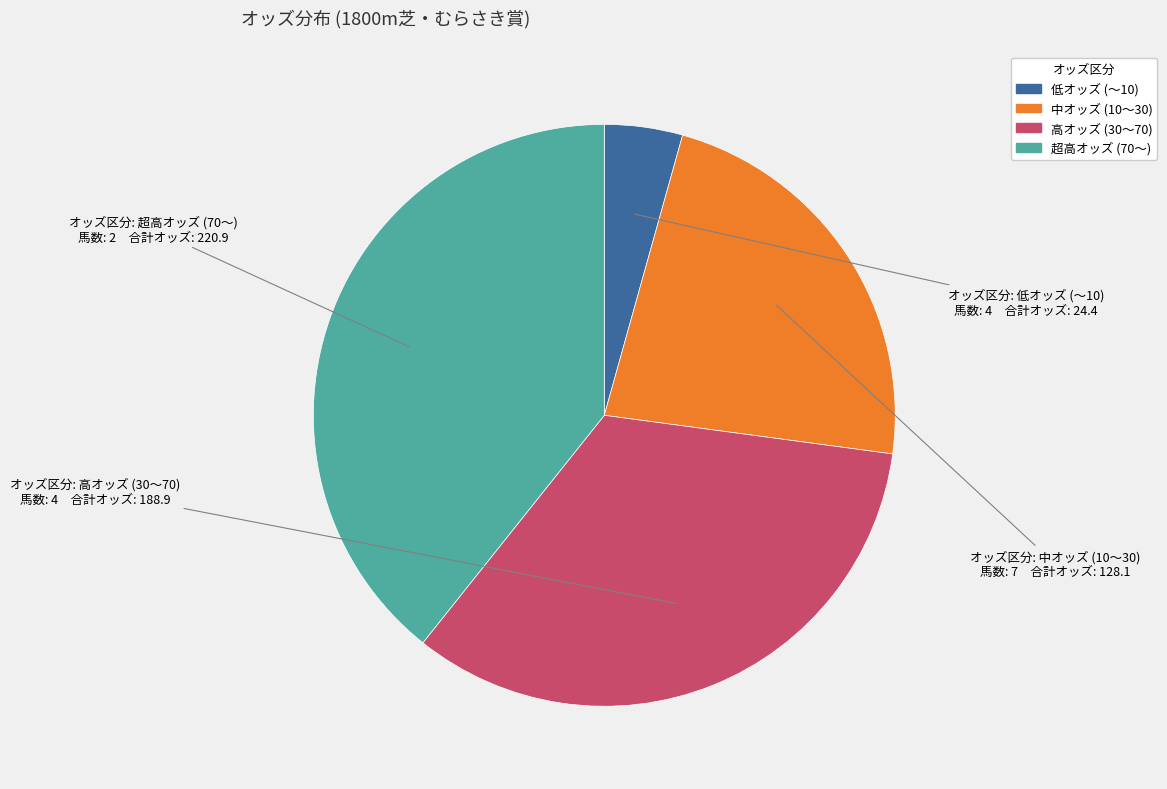

Does any single category account for the majority?

No